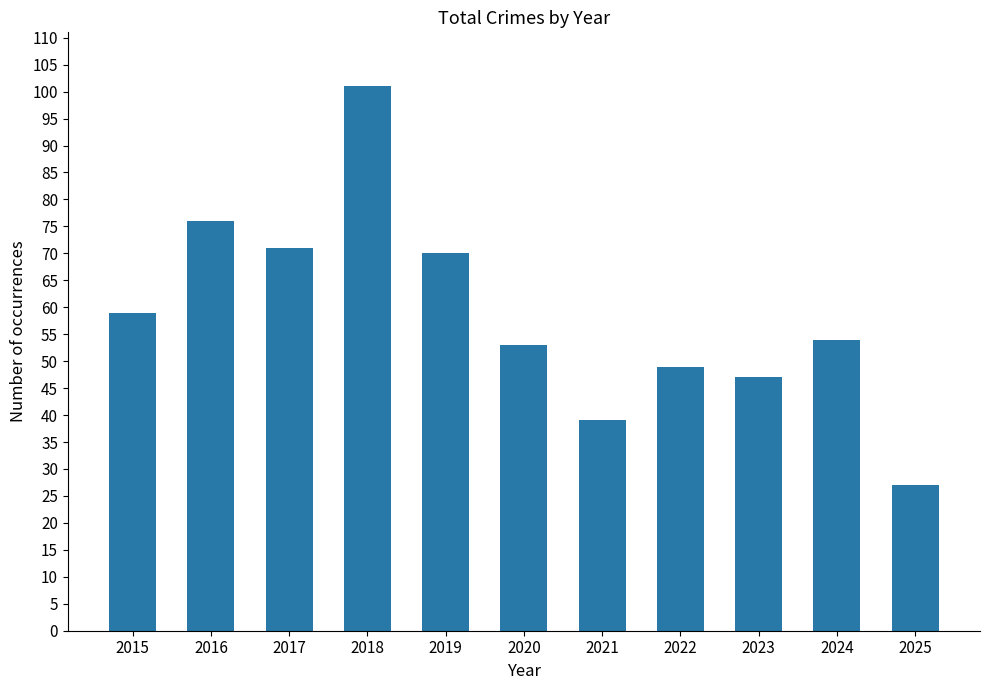

What is the change in value from 2015 to 2018?

+42